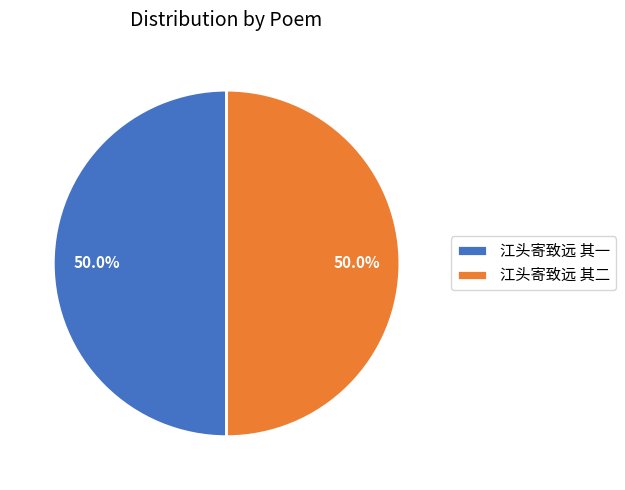

Is it true that 江头寄致远 其二 is 50% of the pie?

True